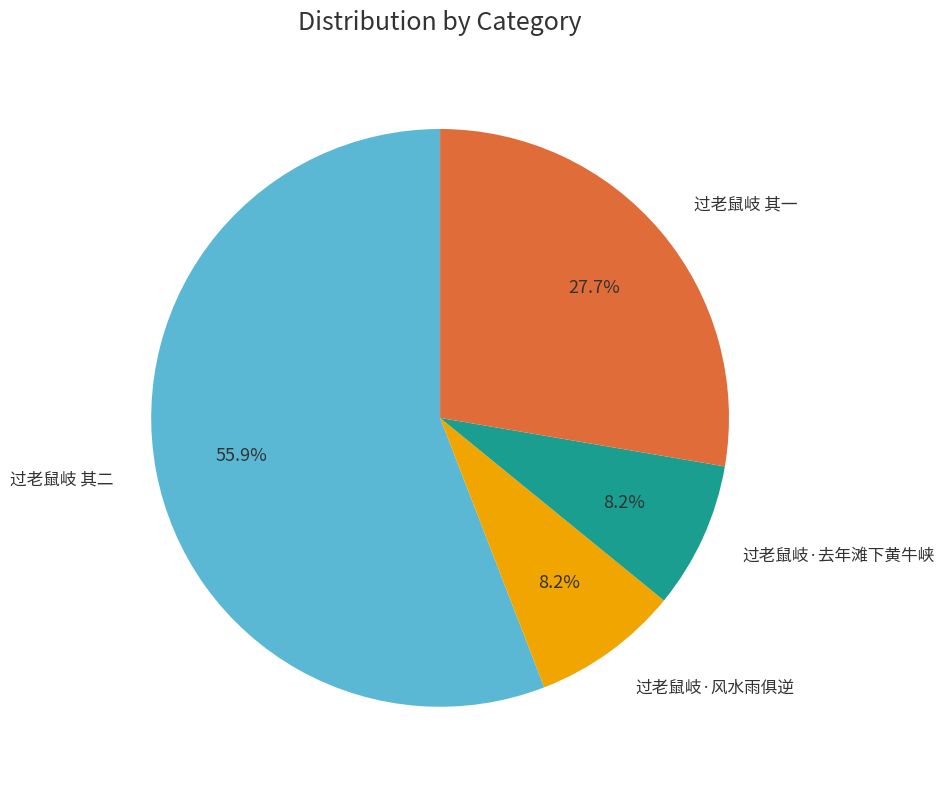

How many segments does this pie chart have?

4